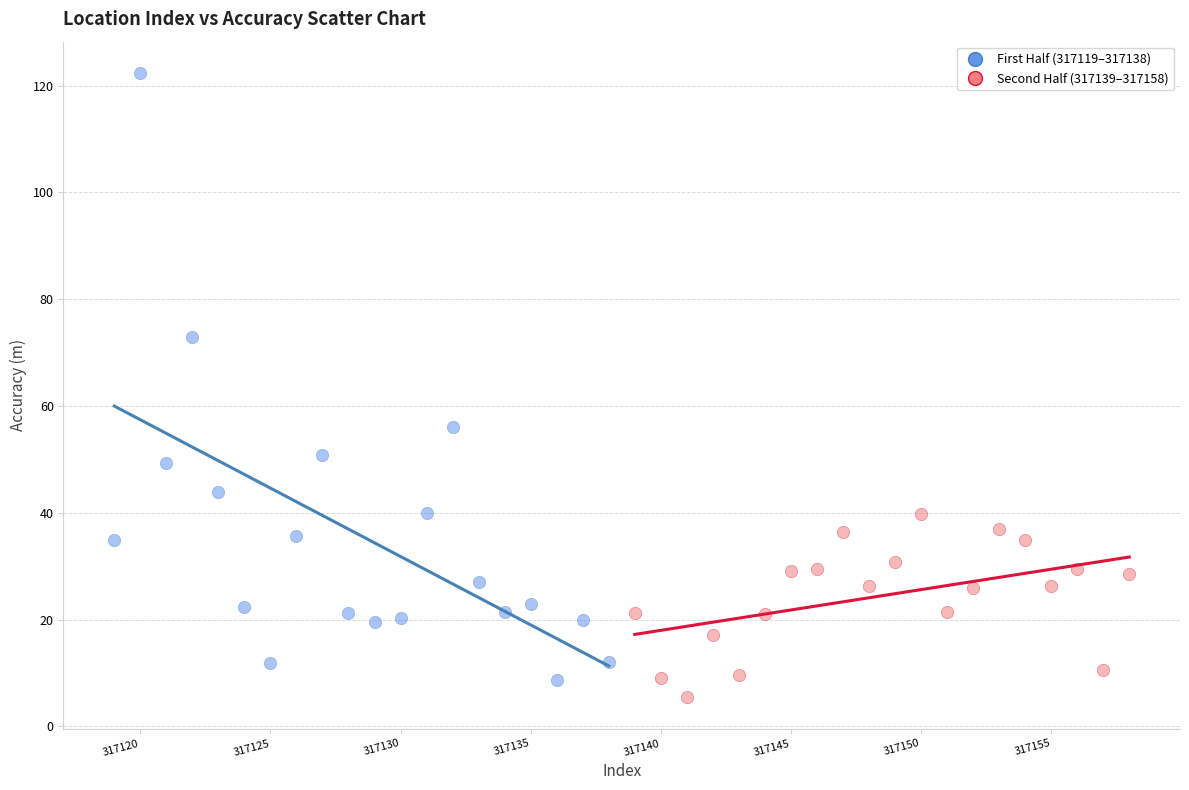

Which series reaches the maximum Y coordinate?

First Half (317119–317138)